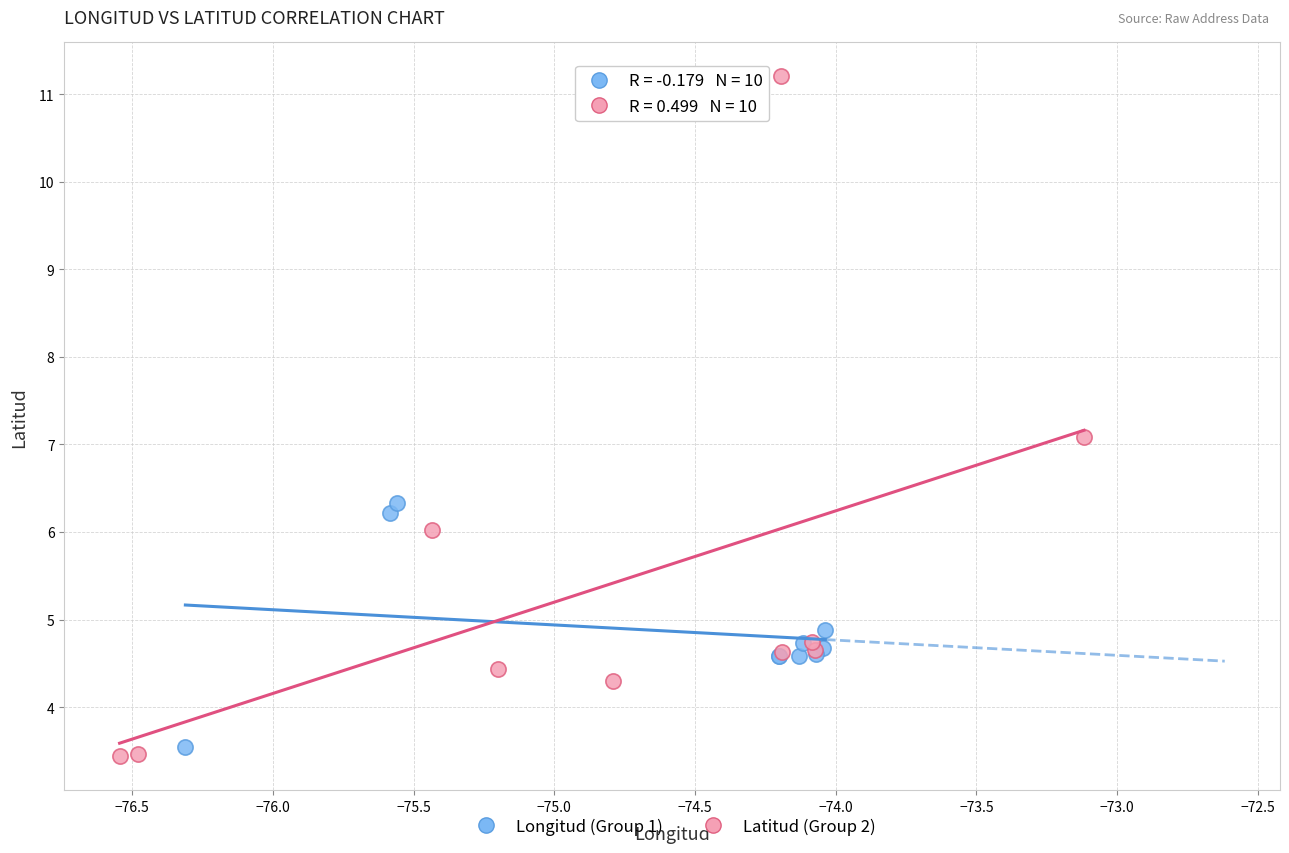

Which series has the largest Y range (max minus min)?

Latitud (Group 2)